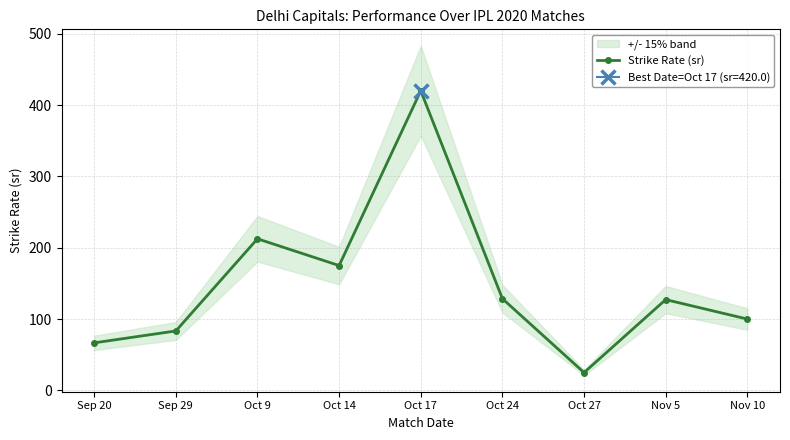

Rank the categories by value from highest to lowest.

Oct 17, Oct 9, Oct 14, Oct 24, Nov 5, Nov 10, Sep 29, Sep 20, Oct 27